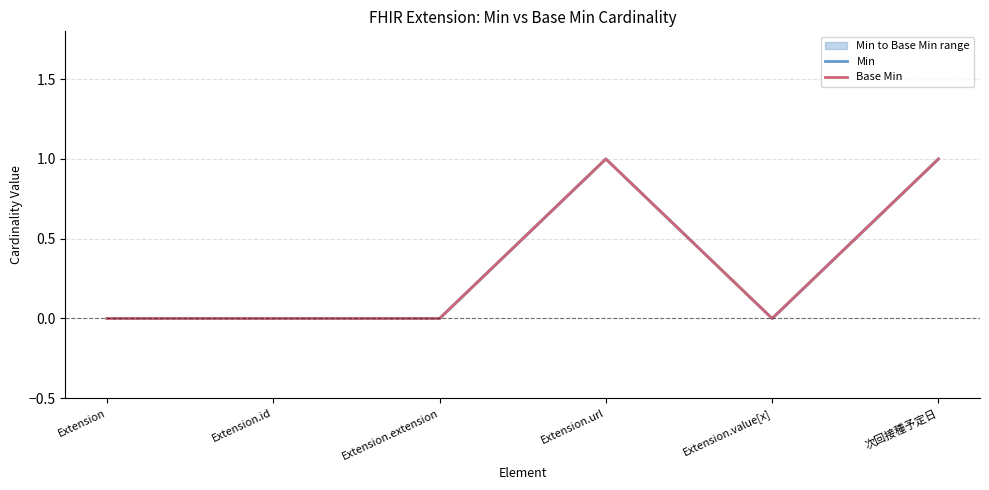

Is it true that Min equals 0 at Extension.url?

False